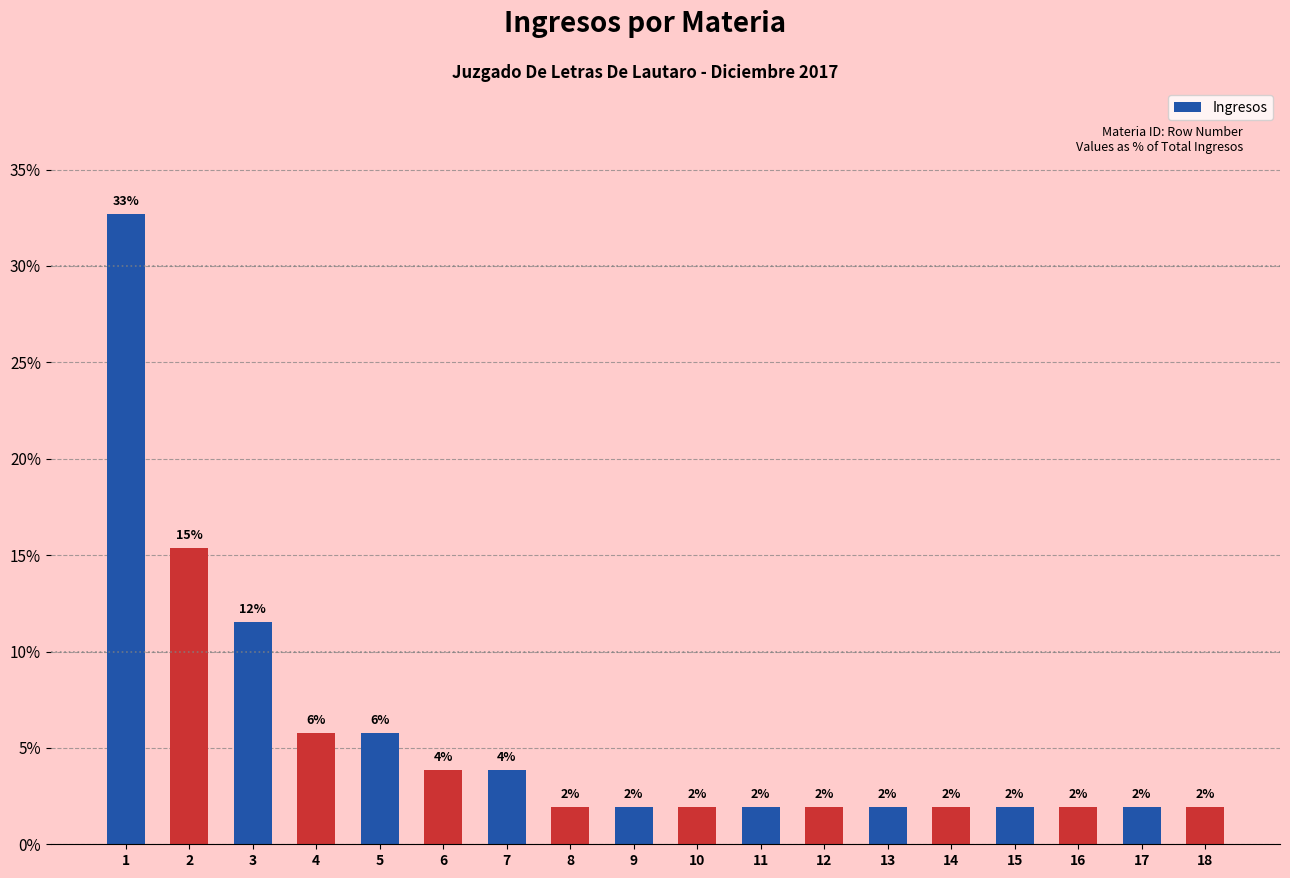

What is the difference between the second highest and minimum values?

13.5